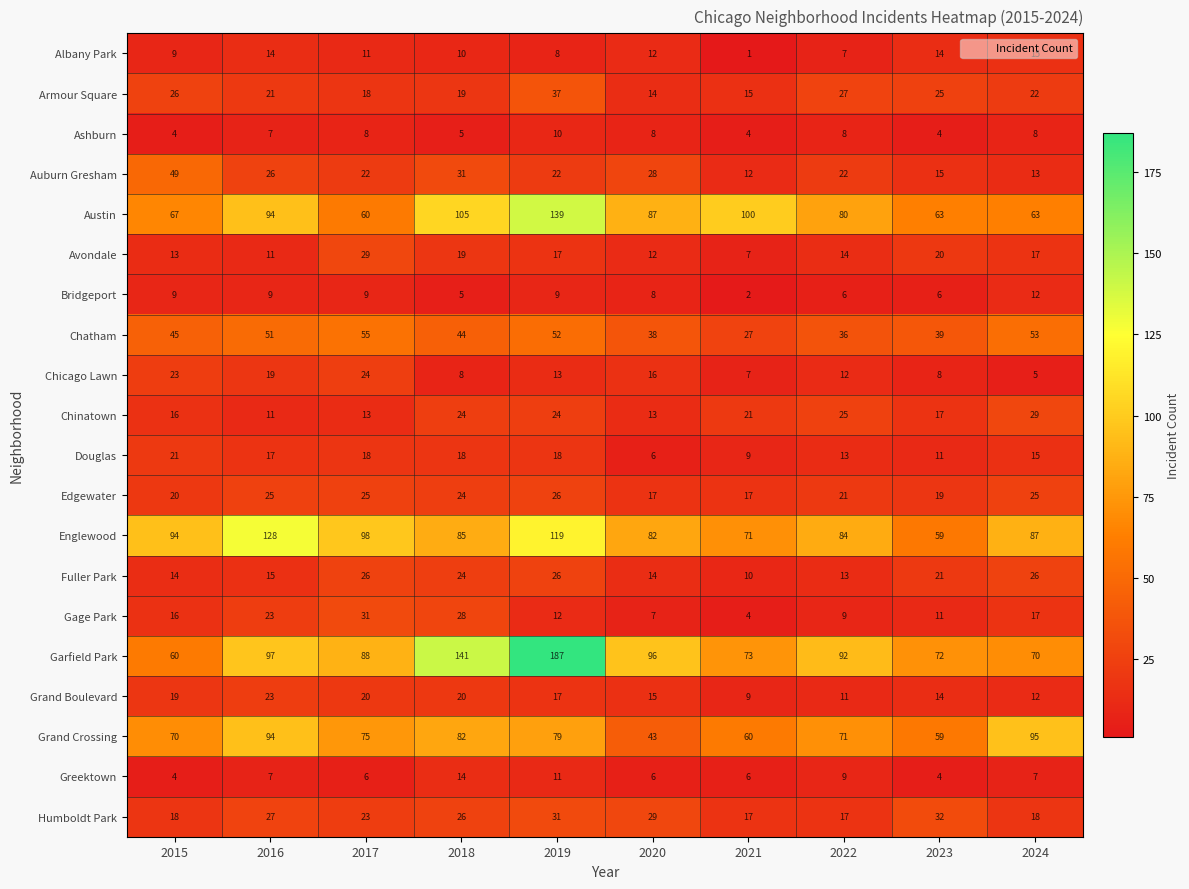

What is the lowest value of the Ashburn series?

4